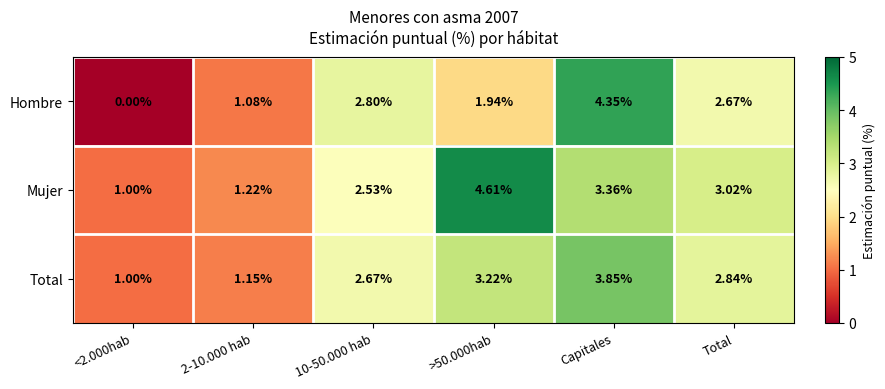

List the series in order of their overall mean, lowest first.

Hombre, Total, Mujer